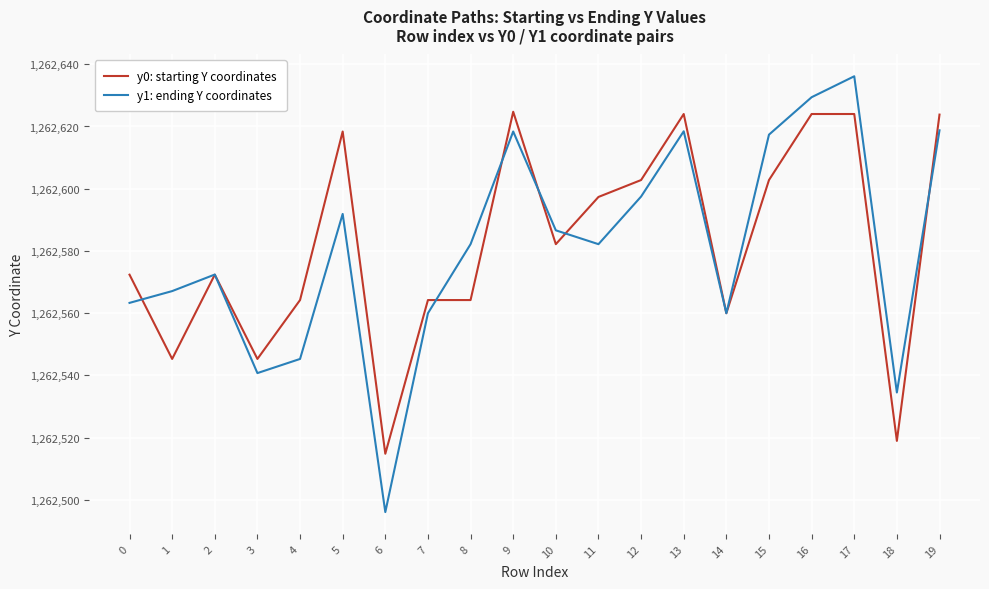

The y1: ending Y coordinates series shows 1262560.0 at 14. True or false?

True